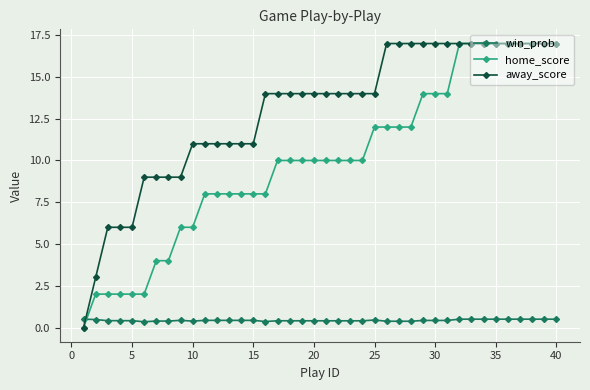

At how many categories does at least one series exceed 7?

35